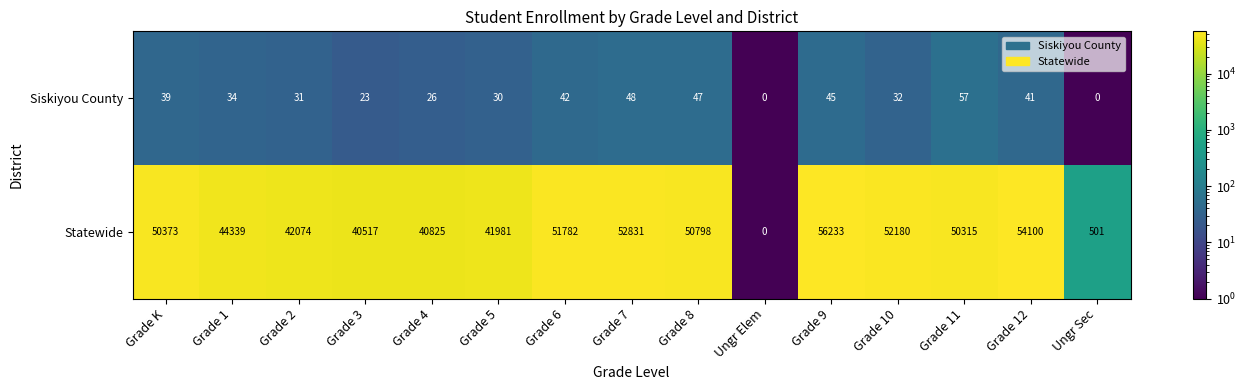

Reading left to right, what are all the values shown in this chart?

Siskiyou County: Grade K=39	Grade 1=34	Grade 2=31	Grade 3=23	Grade 4=26	Grade 5=30	Grade 6=42	Grade 7=48	Grade 8=47	Ungr Elem=0	Grade 9=45	Grade 10=32	Grade 11=57	Grade 12=41	Ungr Sec=0
Statewide: Grade K=50373	Grade 1=44339	Grade 2=42074	Grade 3=40517	Grade 4=40825	Grade 5=41981	Grade 6=51782	Grade 7=52831	Grade 8=50798	Ungr Elem=0	Grade 9=56233	Grade 10=52180	Grade 11=50315	Grade 12=54100	Ungr Sec=501